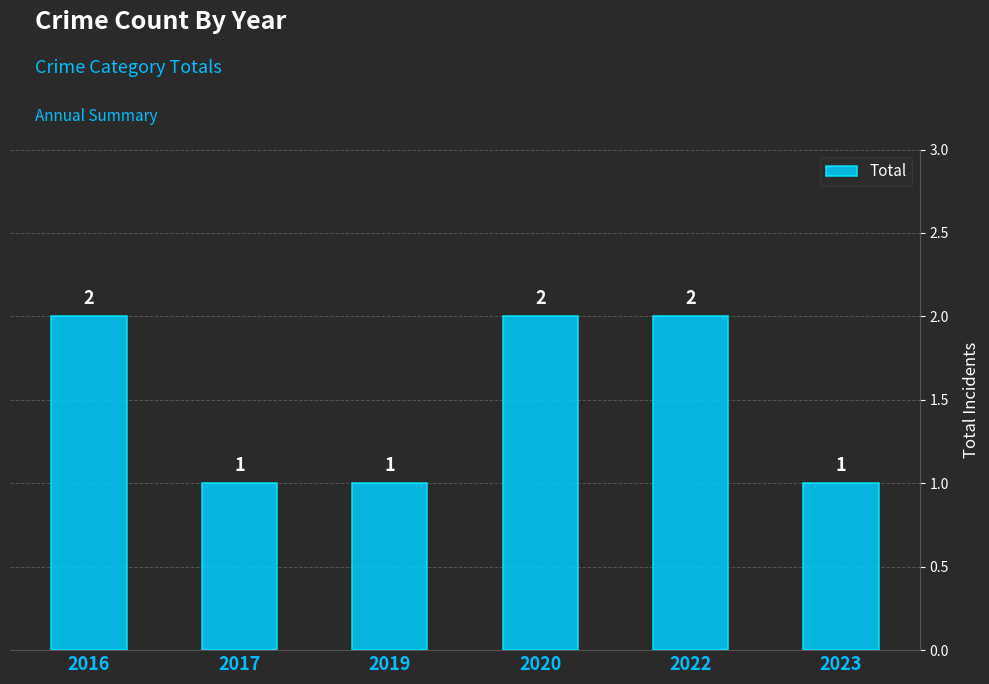

What is the greatest value displayed?

2